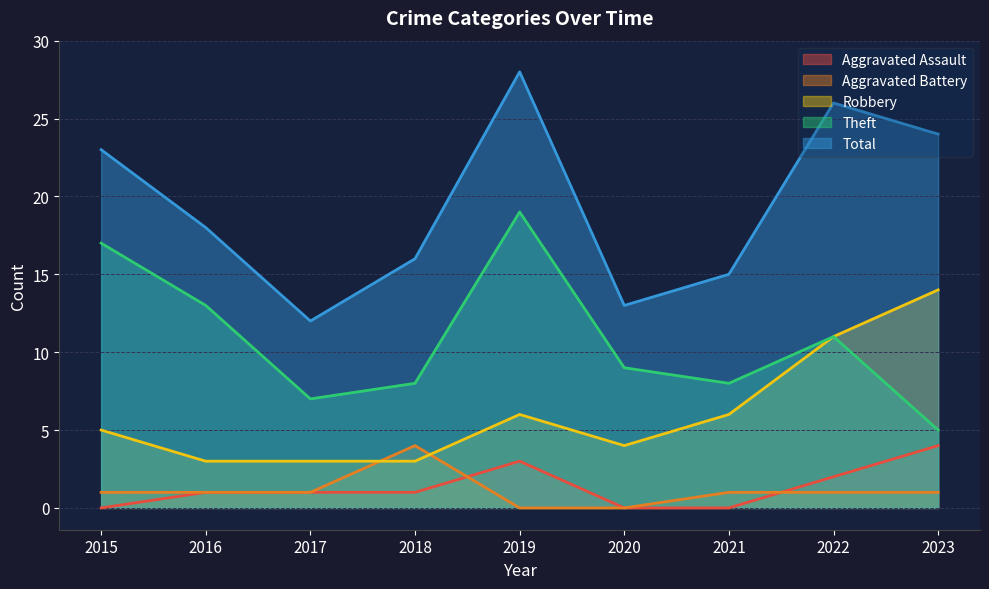

Which series has the widest spread of values?

Total